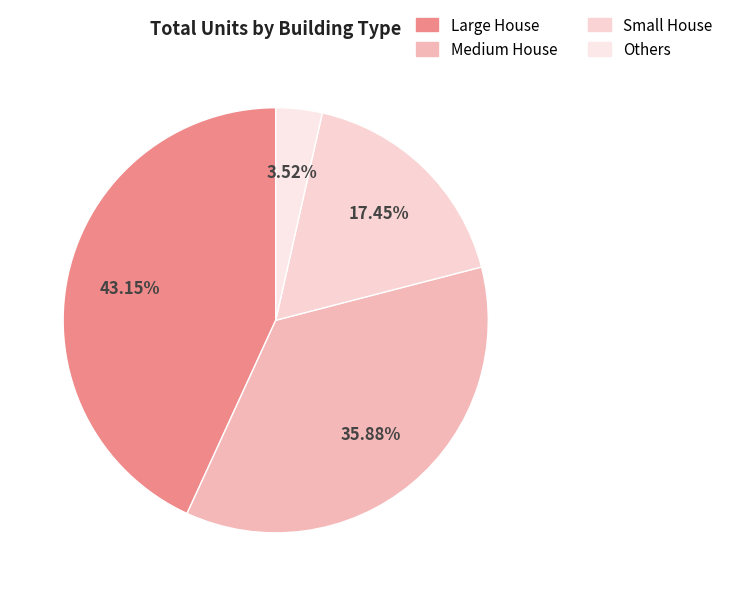

Does any single category account for the majority?

No